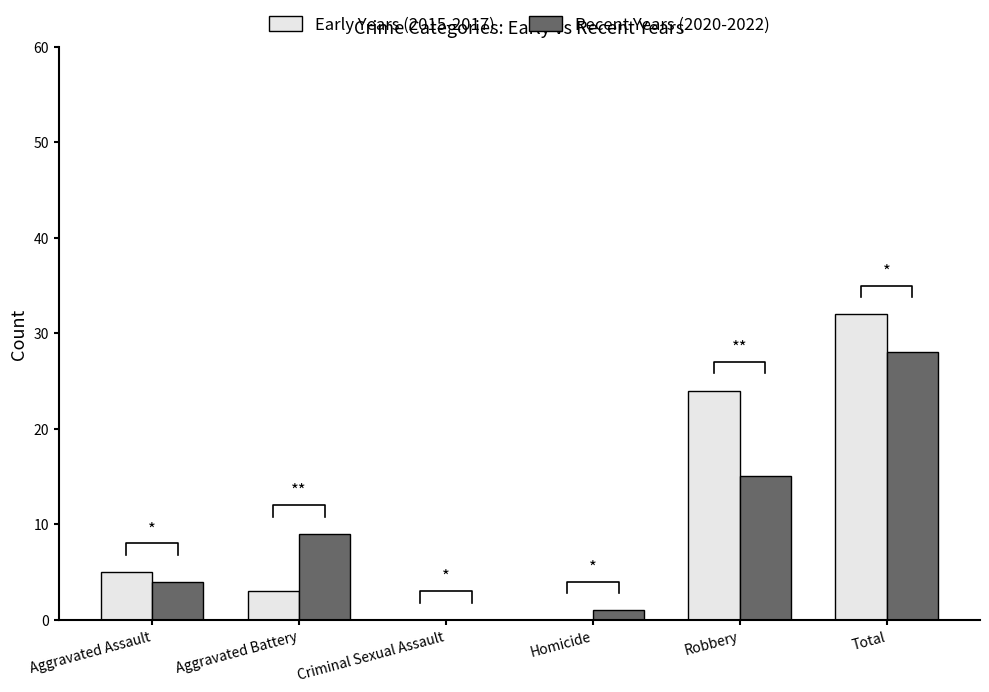

Are the bars horizontal?

No